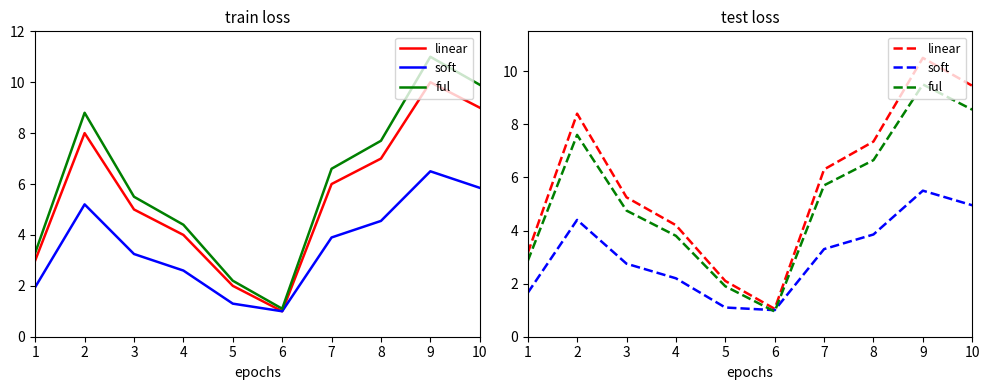

What are all the series names shown in the legend?

linear, soft, ful